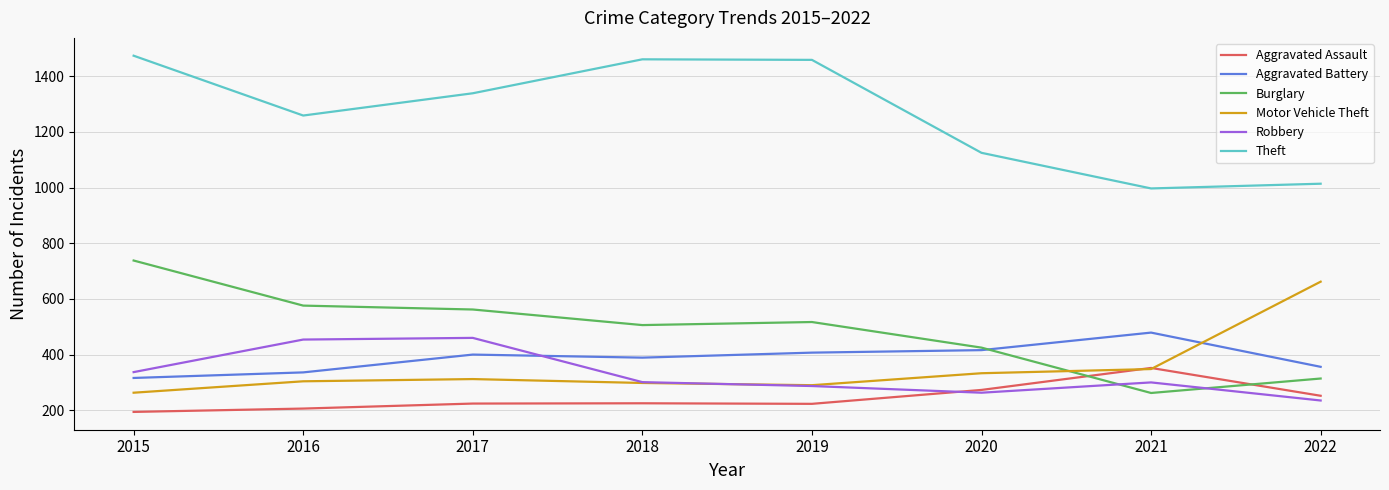

What is the spread (max minus min) of values at 2021?

735